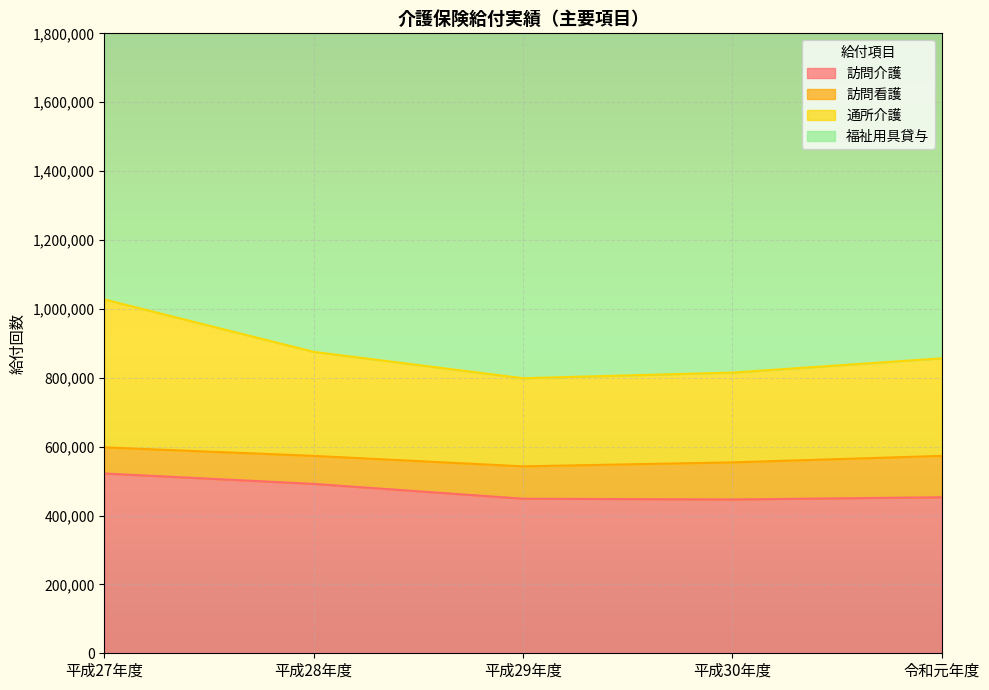

Is it true that 訪問介護 equals 98370 at 令和元年度?

False